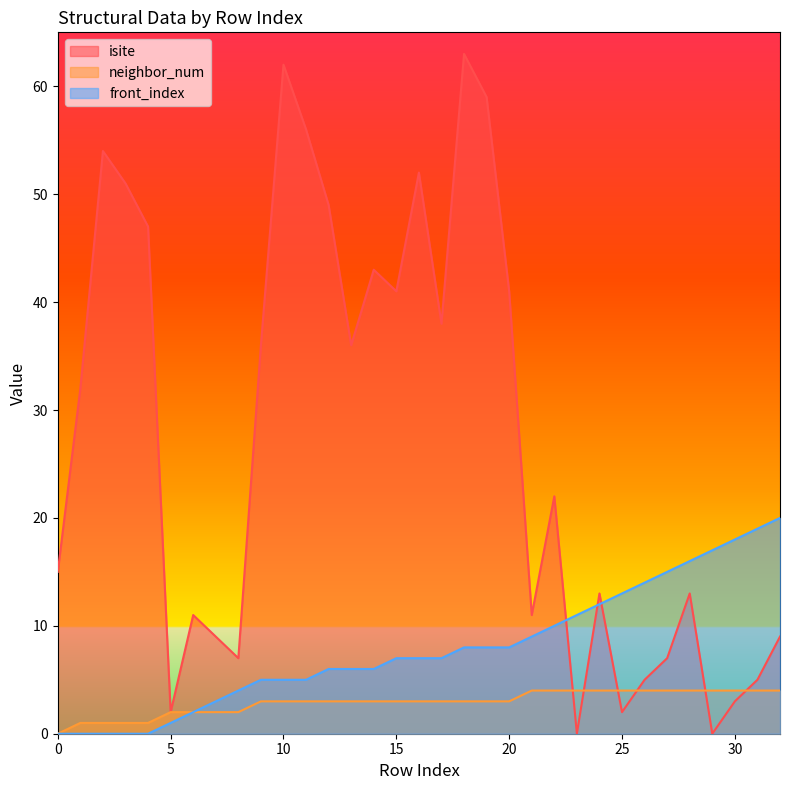

What is the approximate value of isite at 19?

59